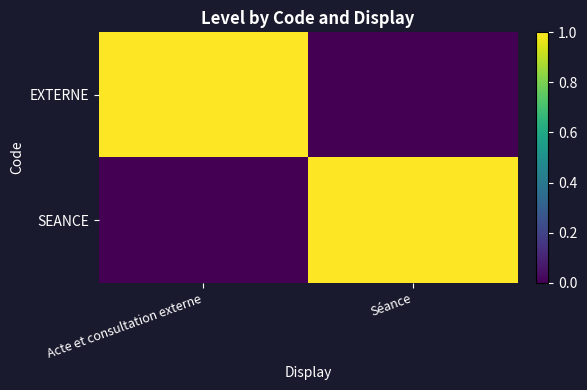

Reading right to left, list all the values displayed in this chart.

EXTERNE: Séance=0	Acte et consultation externe=1
SEANCE: Séance=1	Acte et consultation externe=0